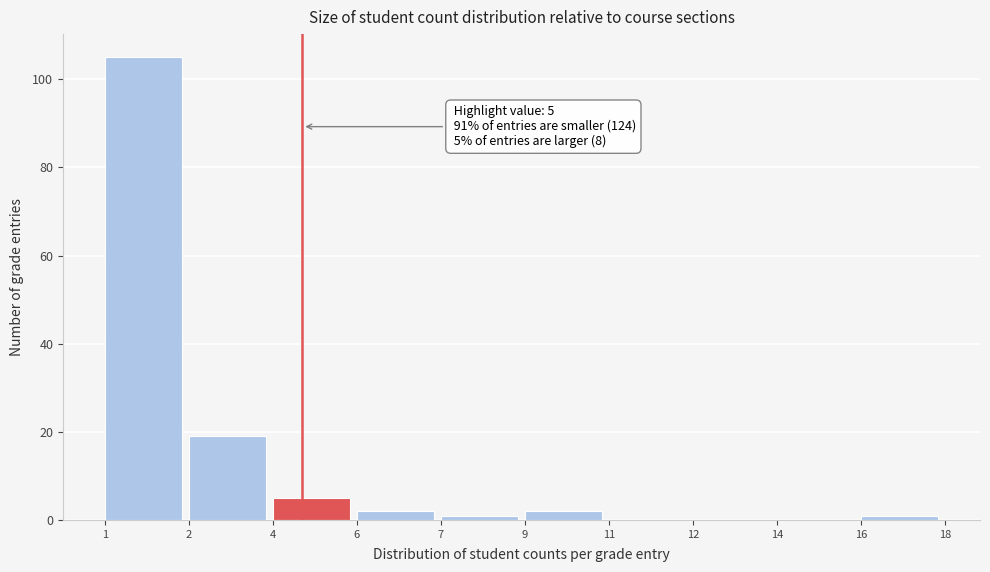

Reading left to right, transcribe all the data shown in this chart.

1=105	2=19	4=5	6=2	7=1	9=2	11=0	12=0	14=0	16=1